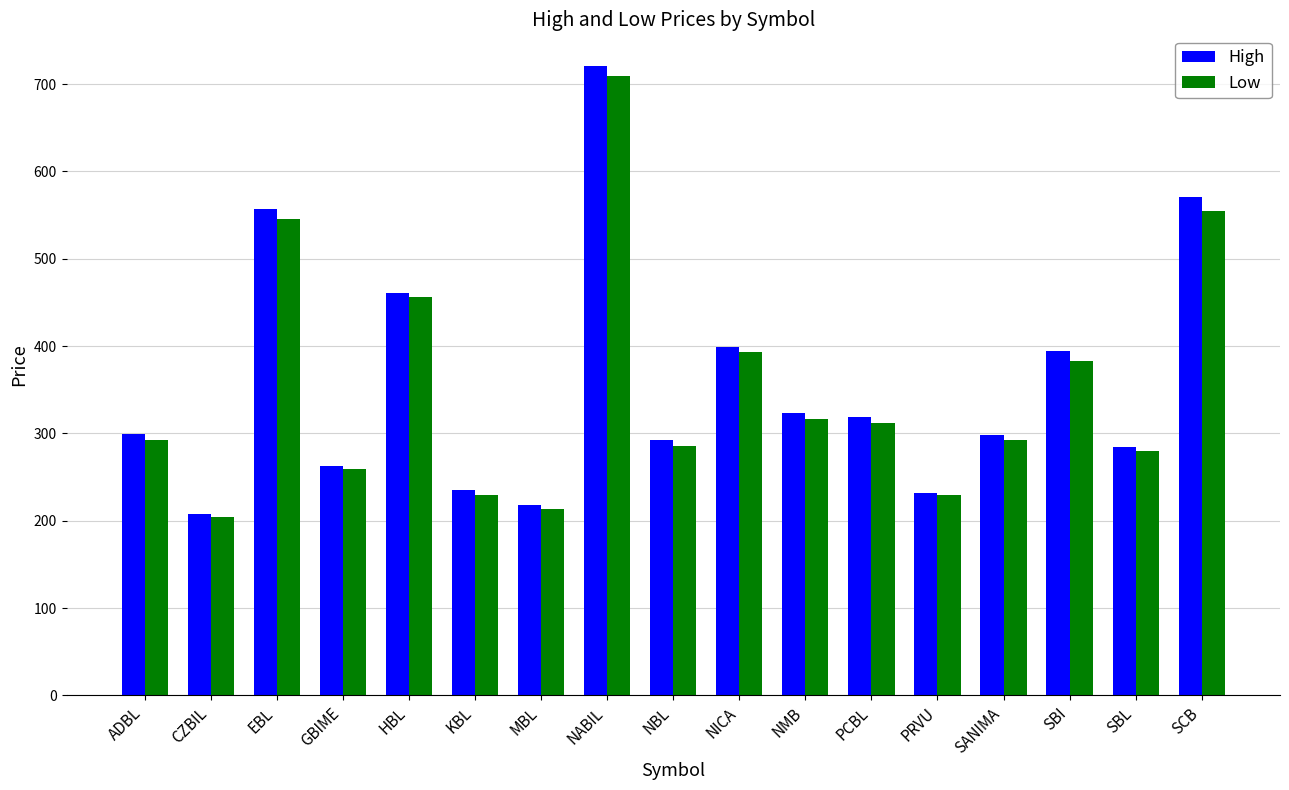

What value does the High series have at NICA, to the nearest 50?

400